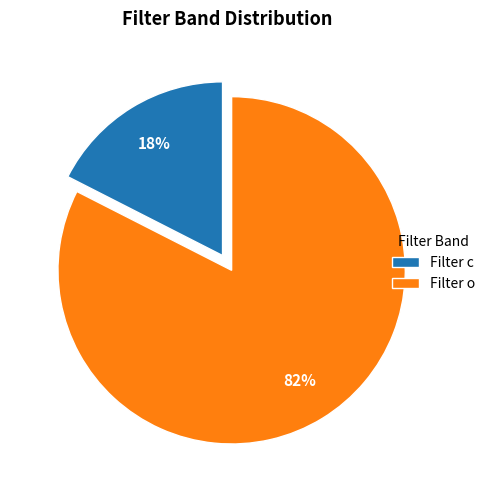

Is it true that Filter c is 23% of the pie?

False